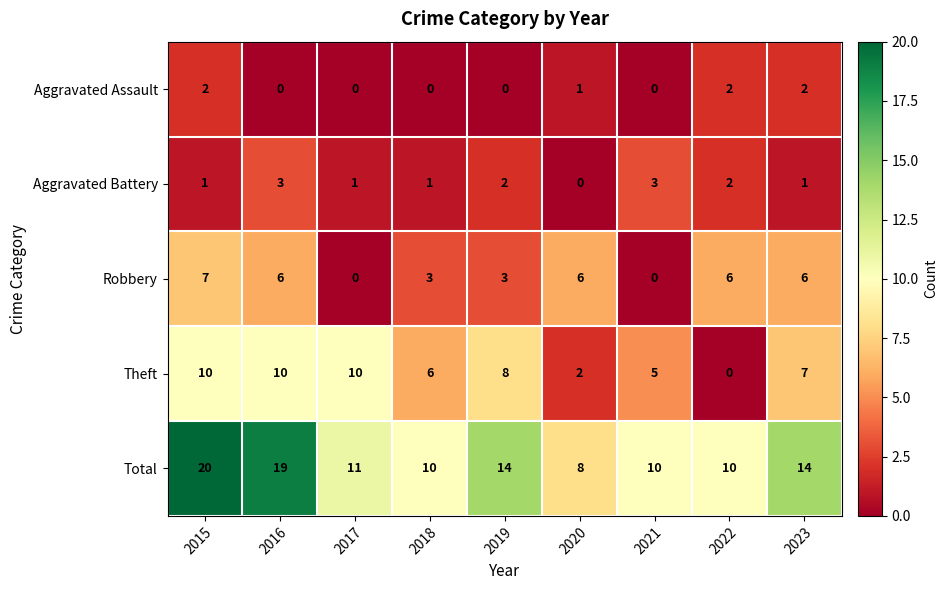

Which series has the largest total across all categories?

Total